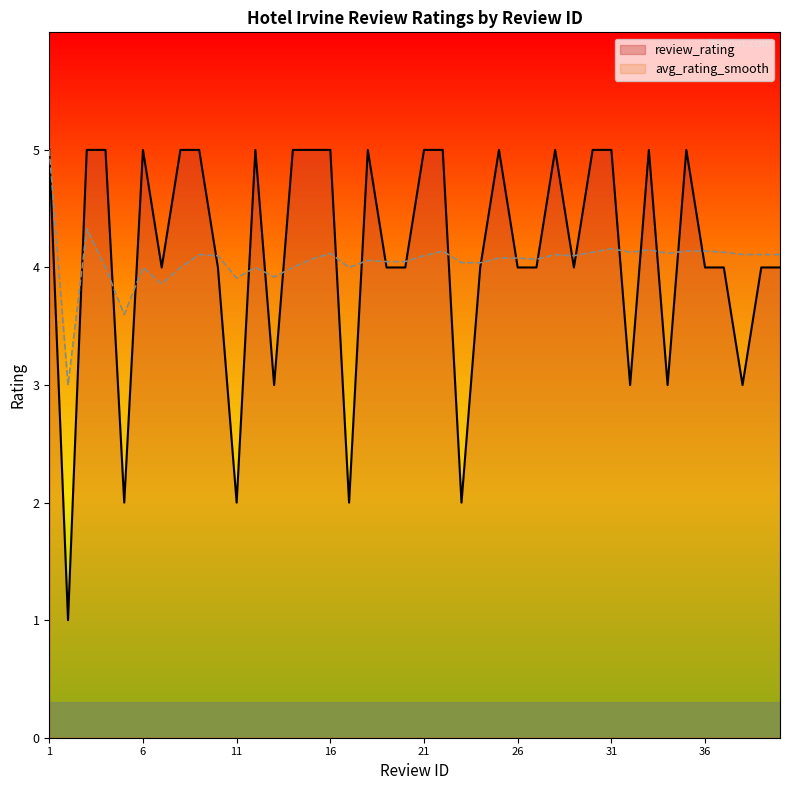

The value of avg_rating_smooth at 37 is 2.7. True or false?

False